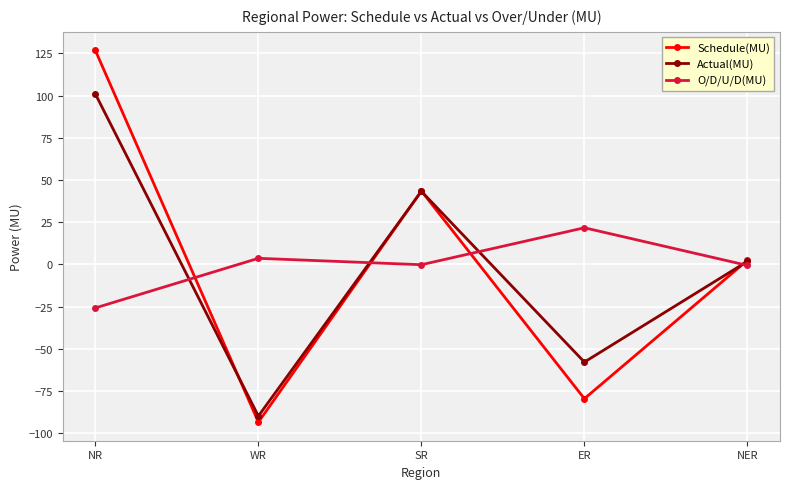

How many series are shown in this chart?

3